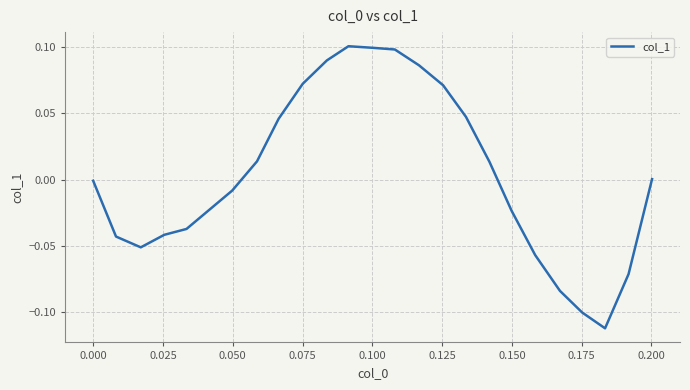

How many categories are shown in the chart?

24